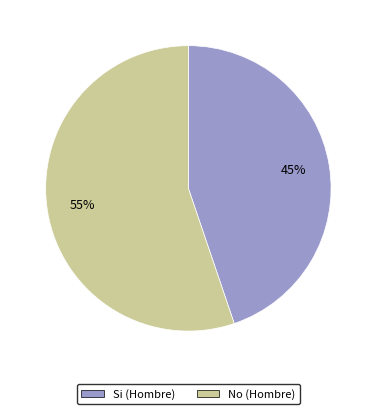

To the nearest percent, what is the difference between the largest and smallest slice percentages?

10%